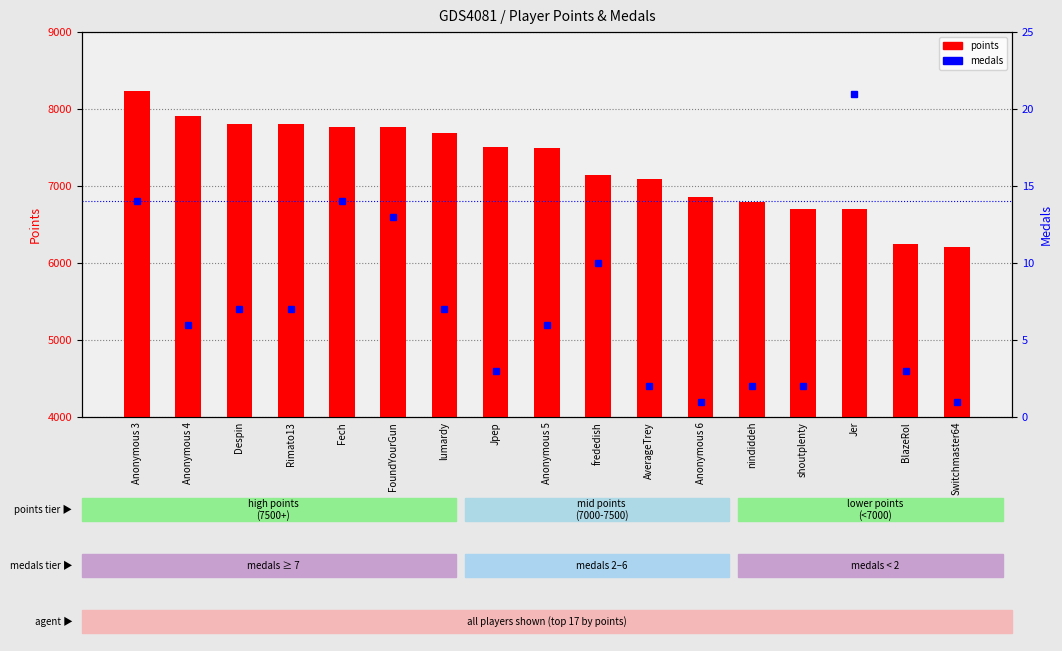

How many values in the medals series are below 6?

7